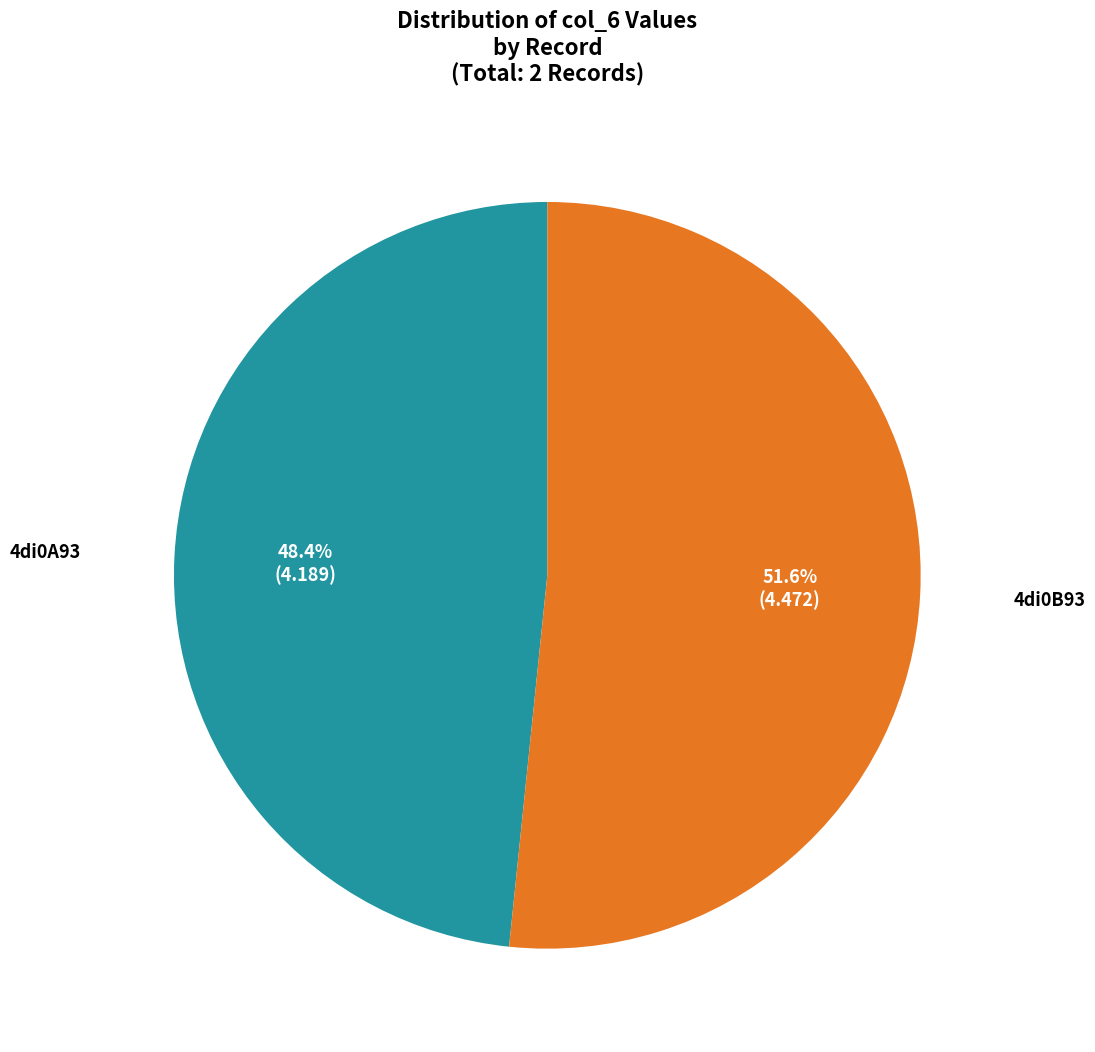

The 4di0A93 slice represents 56% of the pie. True or false?

False